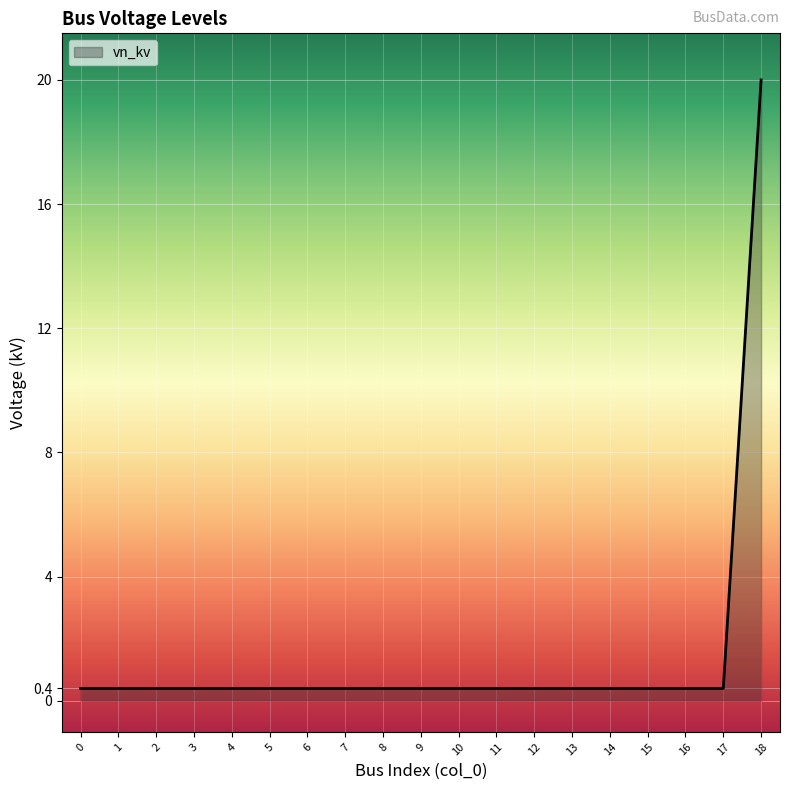

The chart shows a value of 0.4 at 2. True or false?

True